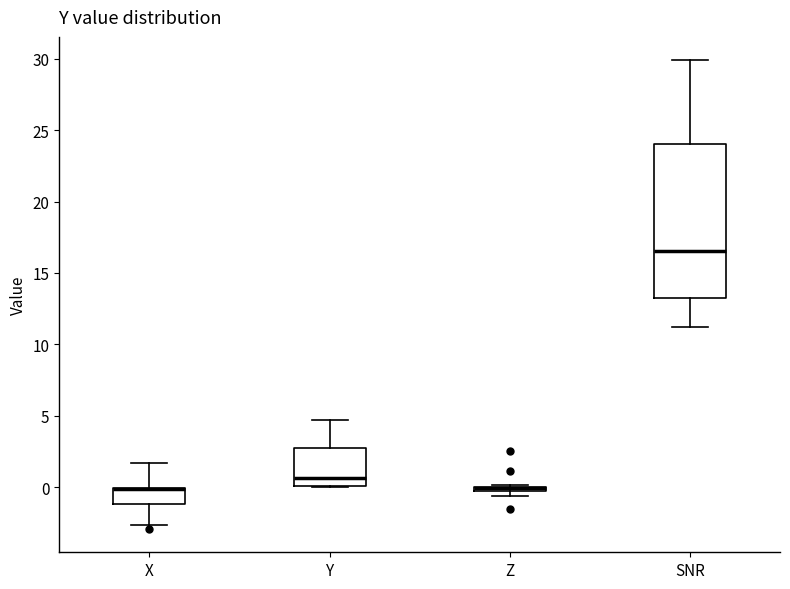

Where does the median line of the box for SNR sit on the y-axis? The values are not printed on the chart, so give them approximately, as read against the axis.

16.5